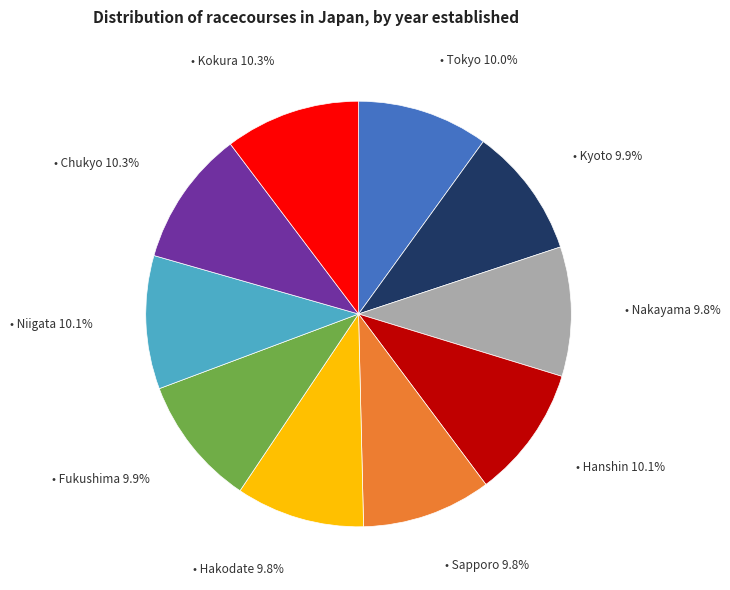

Does any single category account for the majority?

No